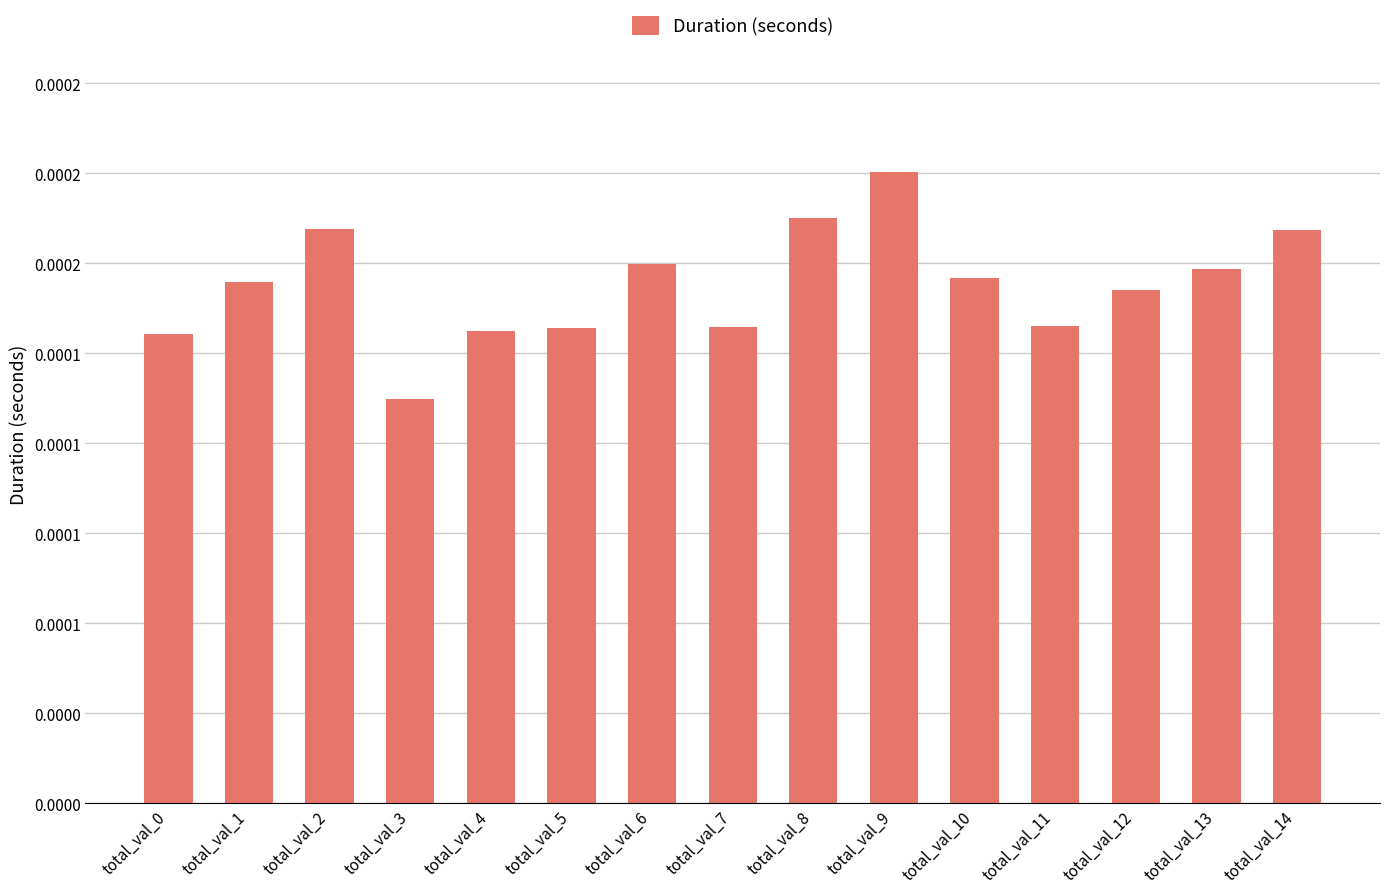

How many values are between 0 and 1?

15